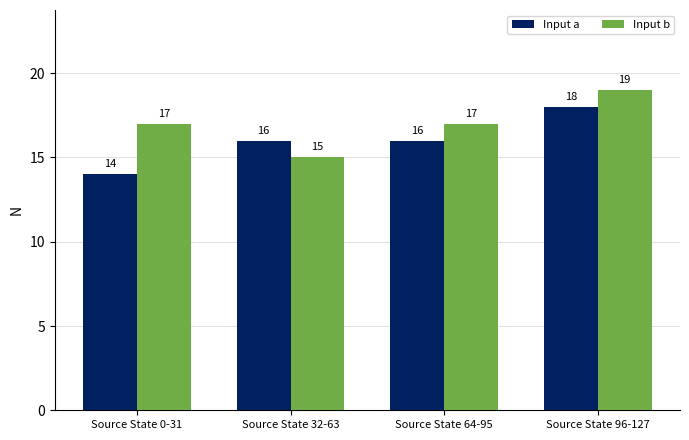

True or false: Input b has a value of 31 at Source State 96-127.

False